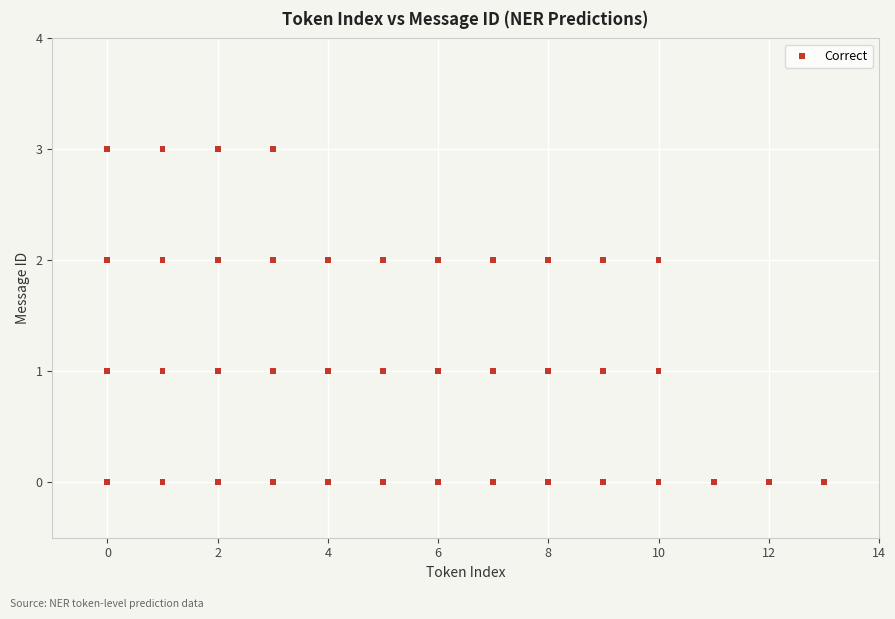

What is the range of X values (max minus min)?

13